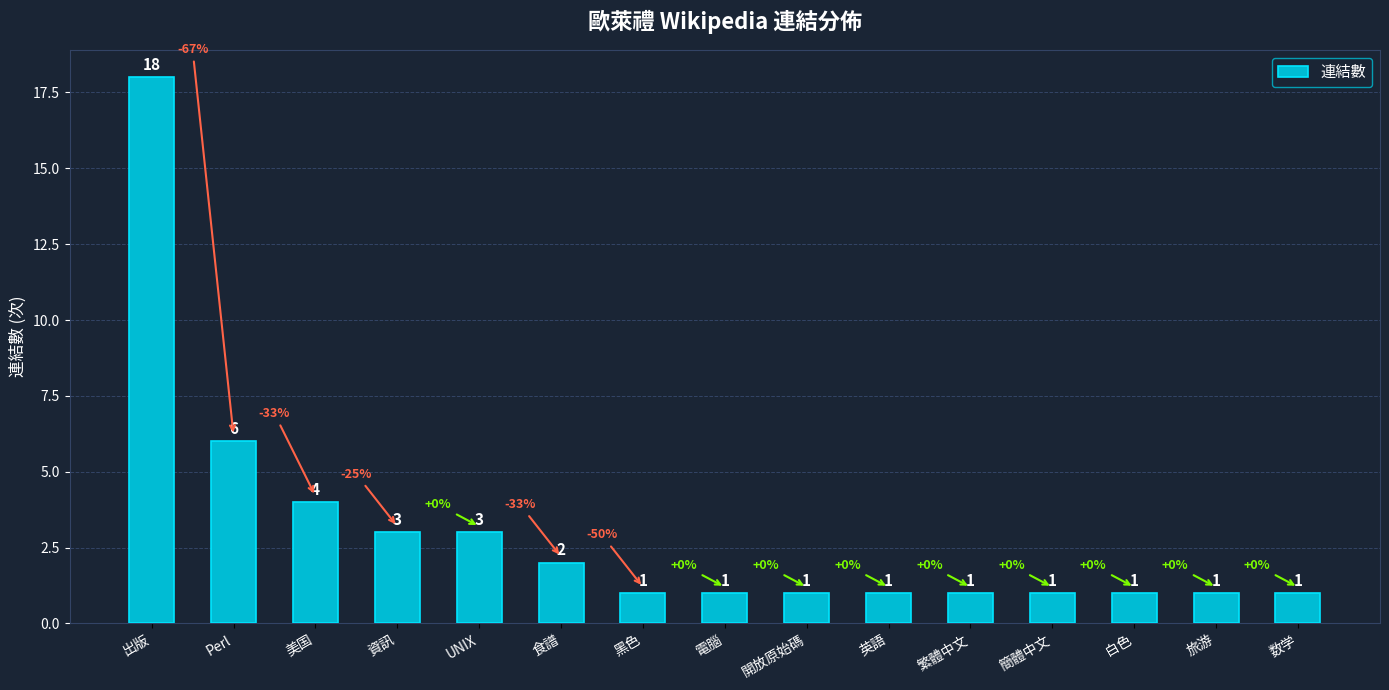

What is the label of the 13th bar from the right?

美国